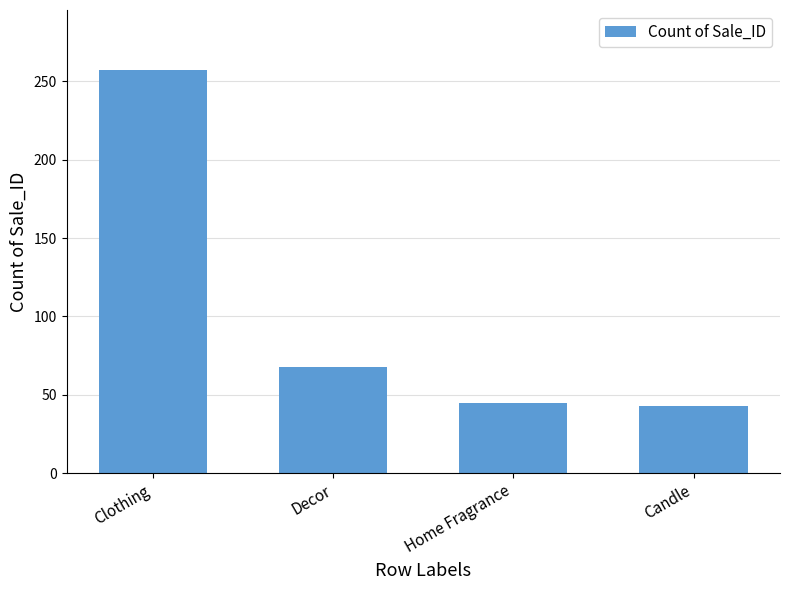

True or false: the data shows 45 at Home Fragrance.

True